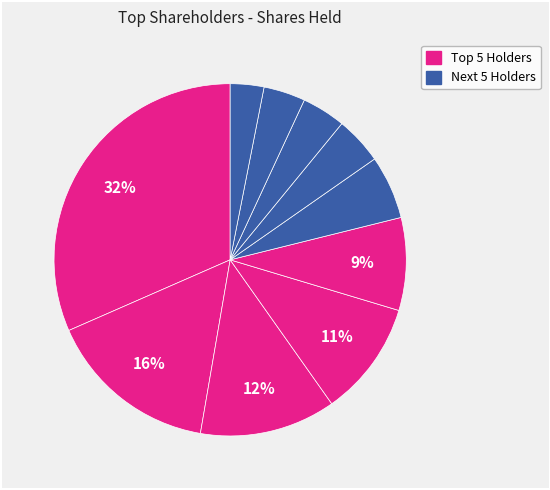

Count the number of slices in the pie.

10